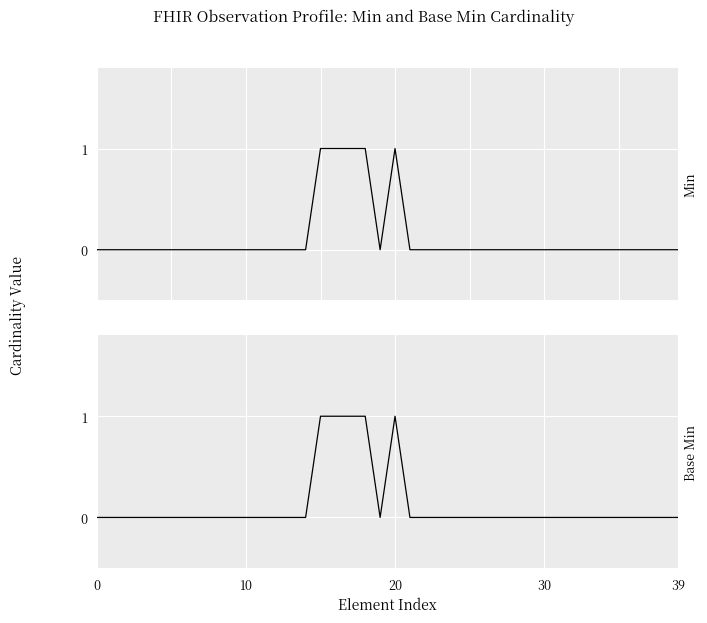

At how many categories does at least one series exceed 0?

5